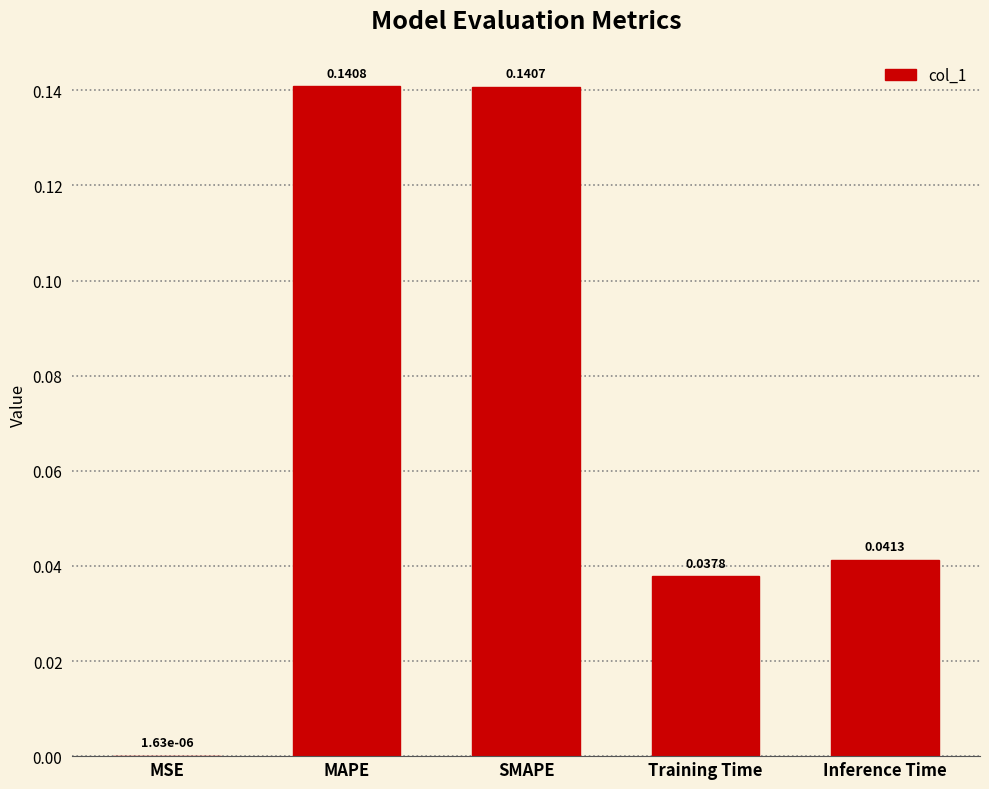

What is the sum of all values?

0.4